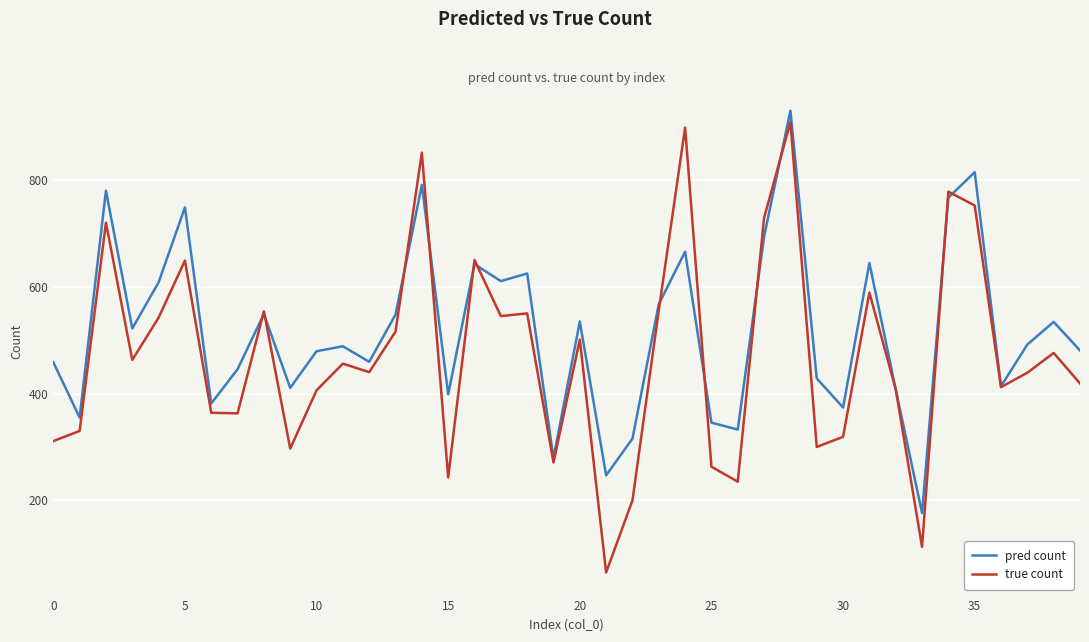

Which series has the widest spread of values?

true count